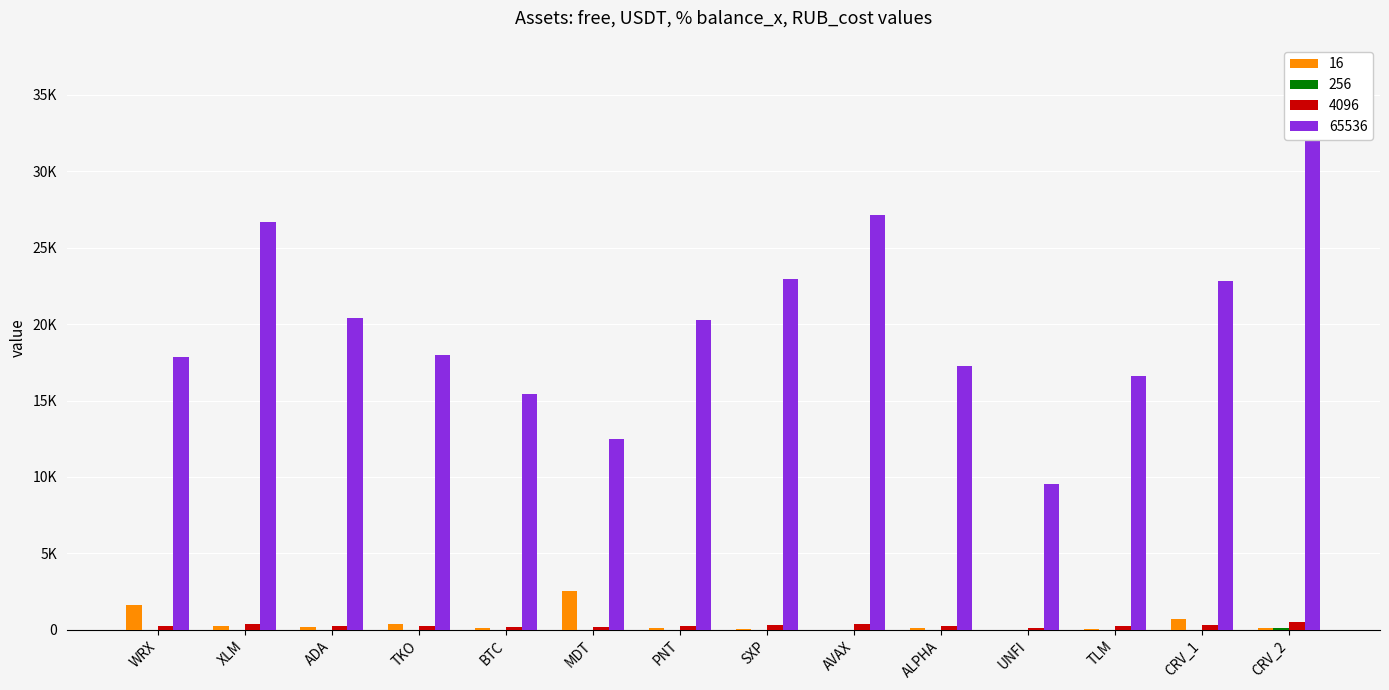

Reading right to left, what are all the values shown in this chart?

16: CRV_2=143.5	CRV_1=699.3	TLM=67.4	UNFI=5.4	ALPHA=108.1	AVAX=9.6	SXP=69.2	PNT=129.2	MDT=2549.1	BTC=91.7	TKO=370.7	ADA=161.3	XLM=248.9	WRX=1628.3
256: CRV_2=143.5	CRV_1=0.0	TLM=0.0	UNFI=0.0	ALPHA=0.0	AVAX=0.0	SXP=0.0	PNT=0.0	MDT=0.0	BTC=0.0	TKO=0.0	ADA=0.0	XLM=0.0	WRX=0.0
4096: CRV_2=486.3	CRV_1=304.4	TLM=221.2	UNFI=127.4	ALPHA=230.4	AVAX=361.9	SXP=305.8	PNT=270.0	MDT=166.4	BTC=205.4	TKO=240.3	ADA=272.1	XLM=356.4	WRX=237.8
65536: CRV_2=36452.2	CRV_1=22821.9	TLM=16583.1	UNFI=9552.2	ALPHA=17273.1	AVAX=27127.3	SXP=22922.3	PNT=20242.0	MDT=12470.7	BTC=15400.2	TKO=18012.6	ADA=20396.8	XLM=26713.6	WRX=17827.8